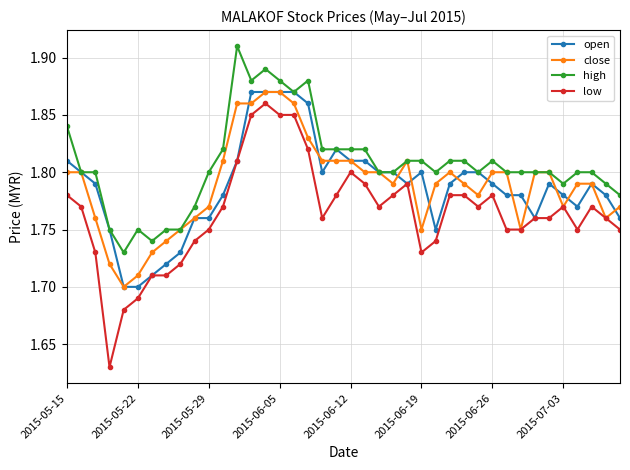

Count the close values in the range 1 to 2.

40